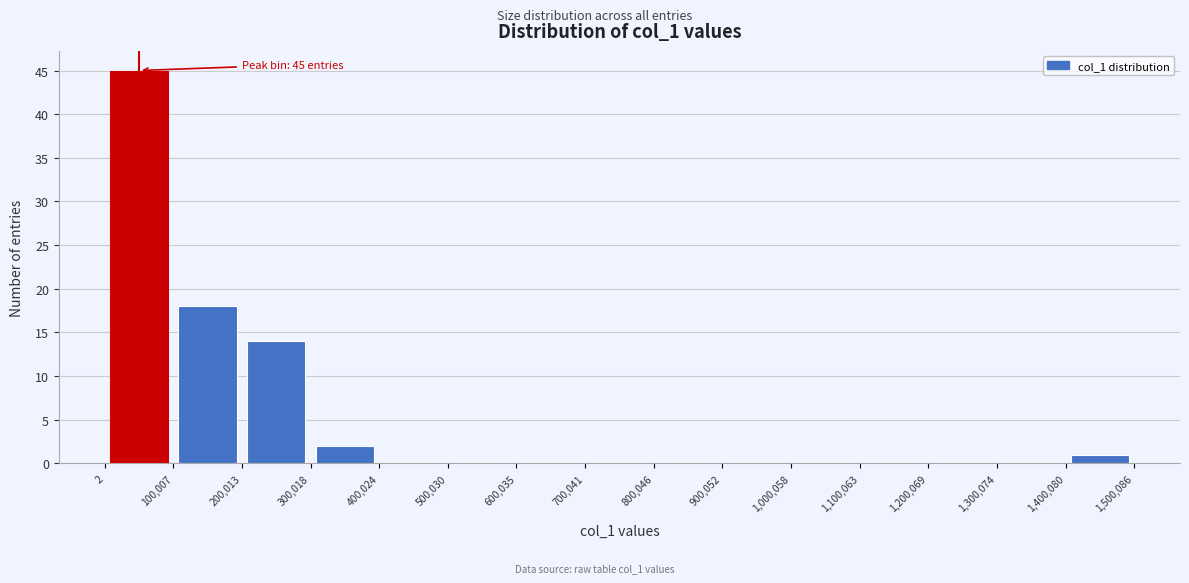

Over which range of the x-axis is the bar tallest?

2 to 100,007